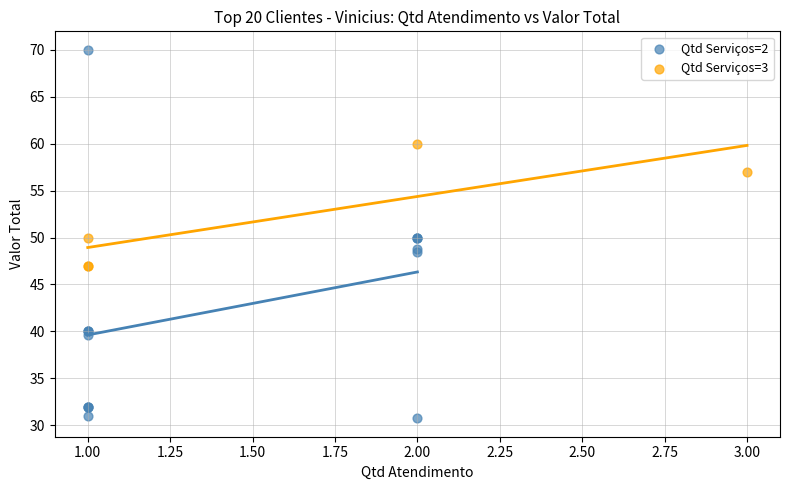

What are all the series names shown in the legend?

Qtd Serviços=2, Qtd Serviços=3